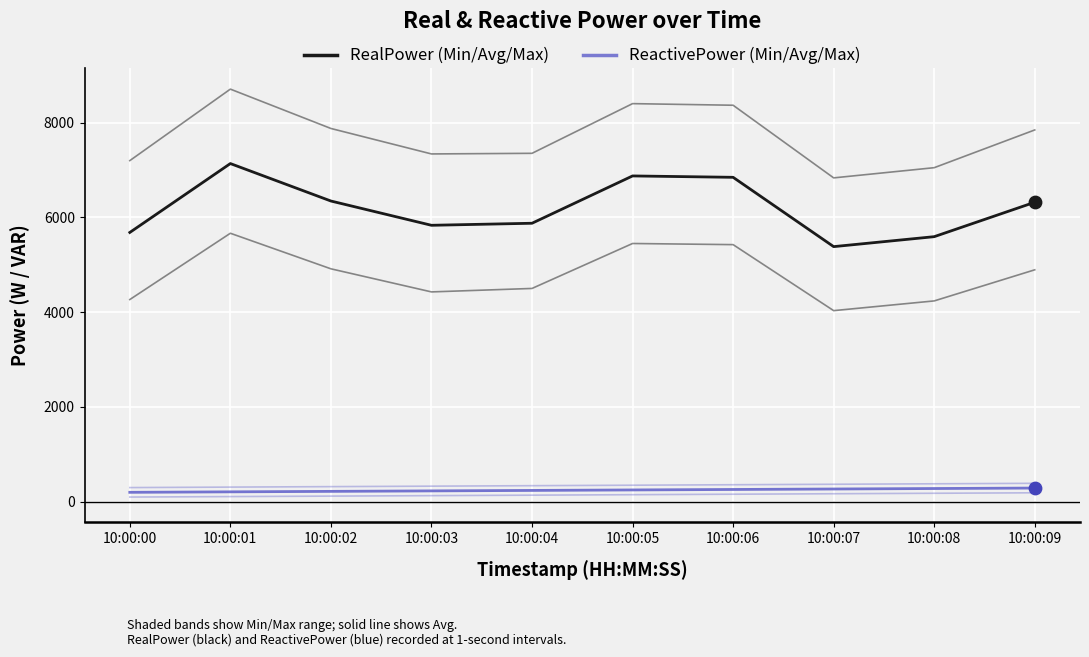

Does the chart have visible grid lines?

Yes